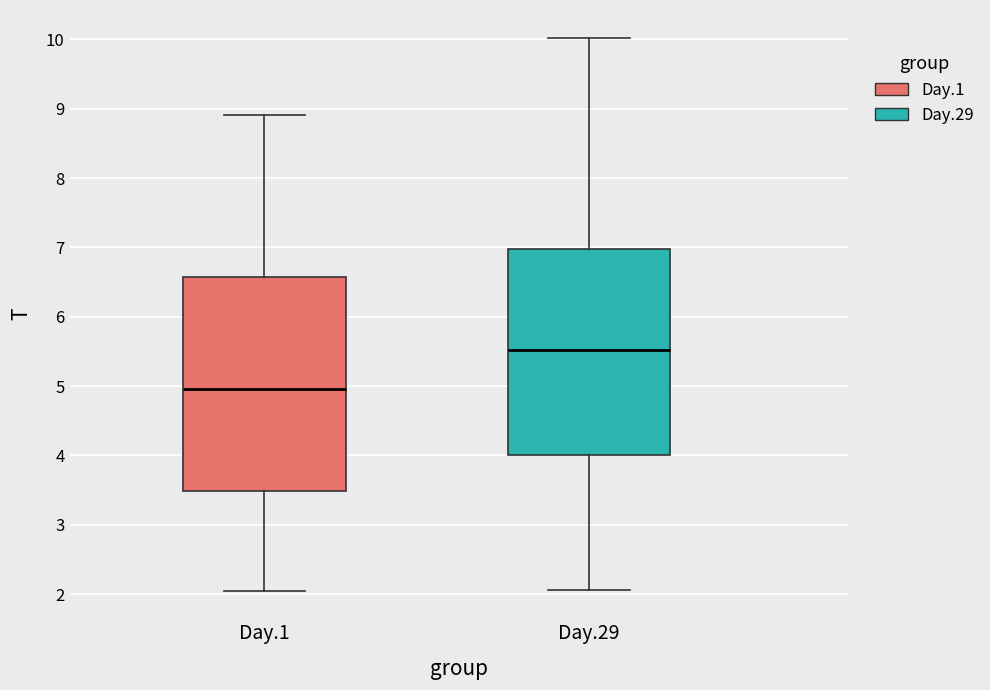

Comparing the boxes themselves (not the whiskers), which one is the tallest?

Day.1